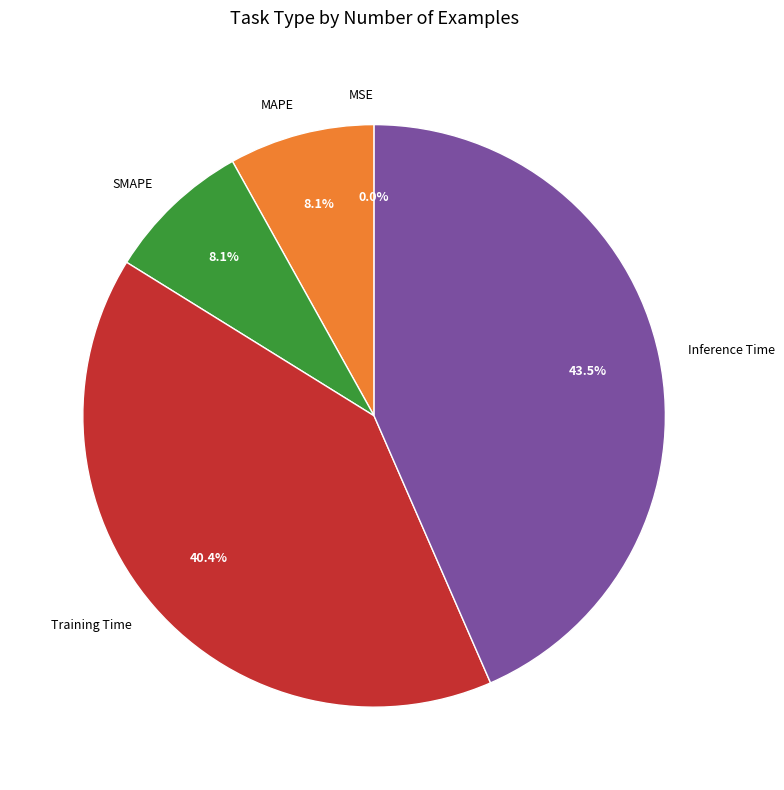

Which slice is the largest?

Inference Time